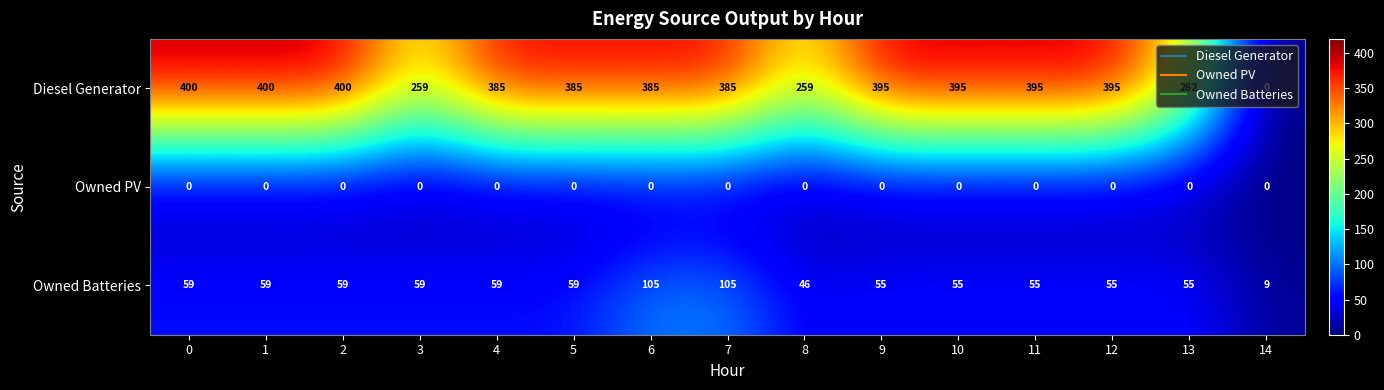

The Diesel Generator series shows 145 at 13. True or false?

False